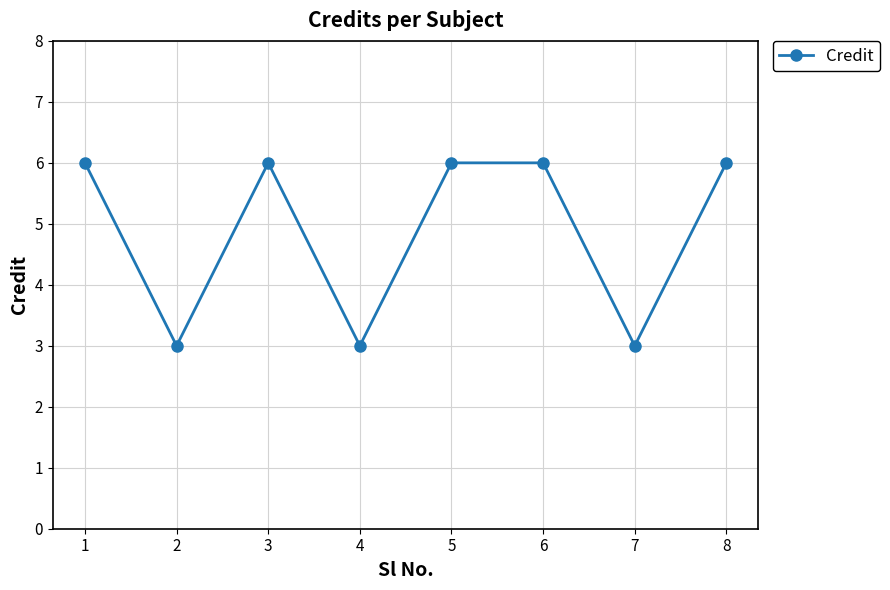

Reading right to left, extract all data points from this chart.

8=6	7=3	6=6	5=6	4=3	3=6	2=3	1=6